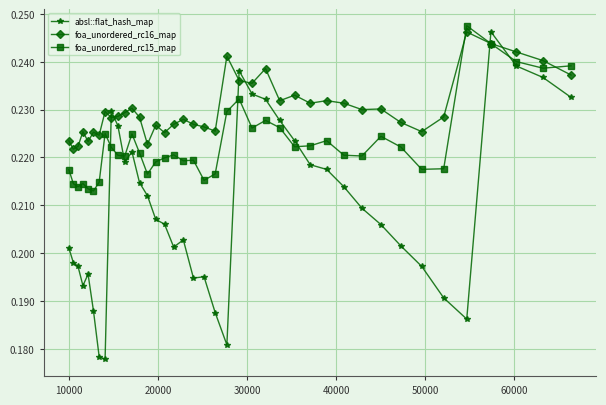

Rank the series by their average value, from lowest to highest.

absl::flat_hash_map, foa_unordered_rc15_map, foa_unordered_rc16_map